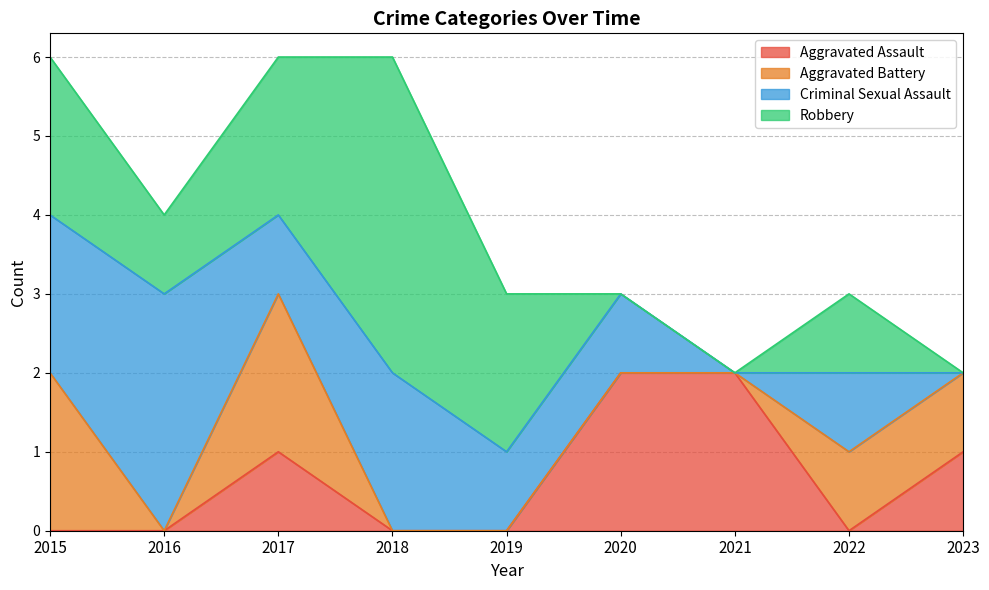

At which label does Aggravated Battery reach its peak?

2015